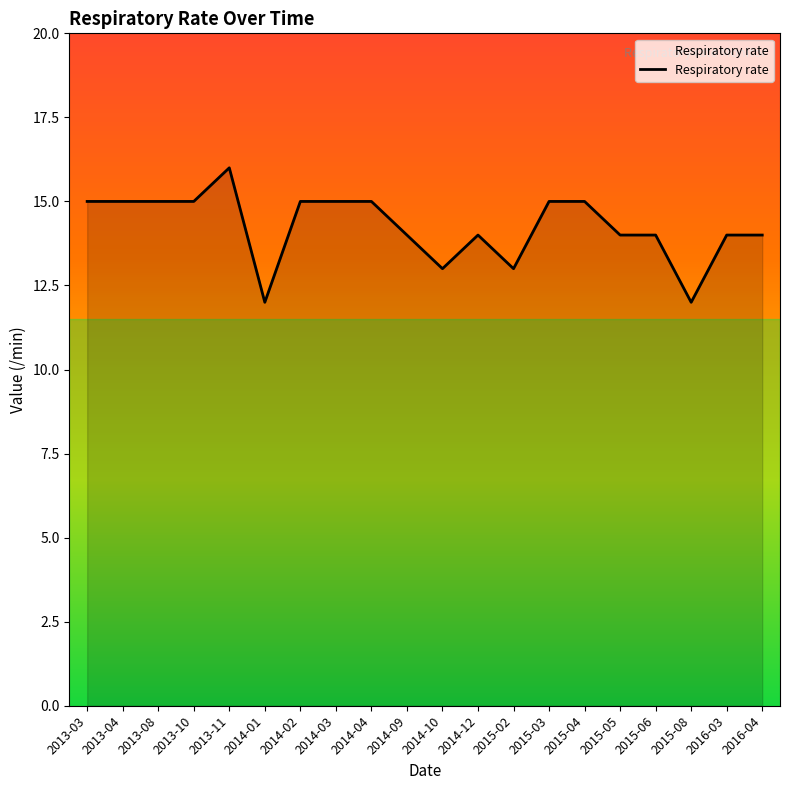

What is the change in value from 2014-01 to 2014-02?

+3